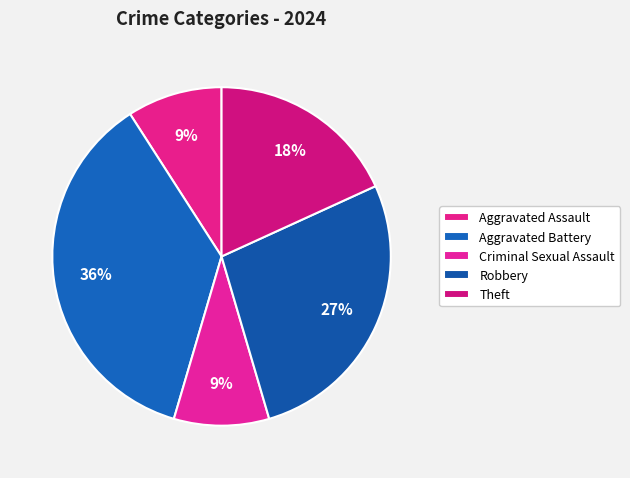

Which slice is the smallest?

Aggravated Assault